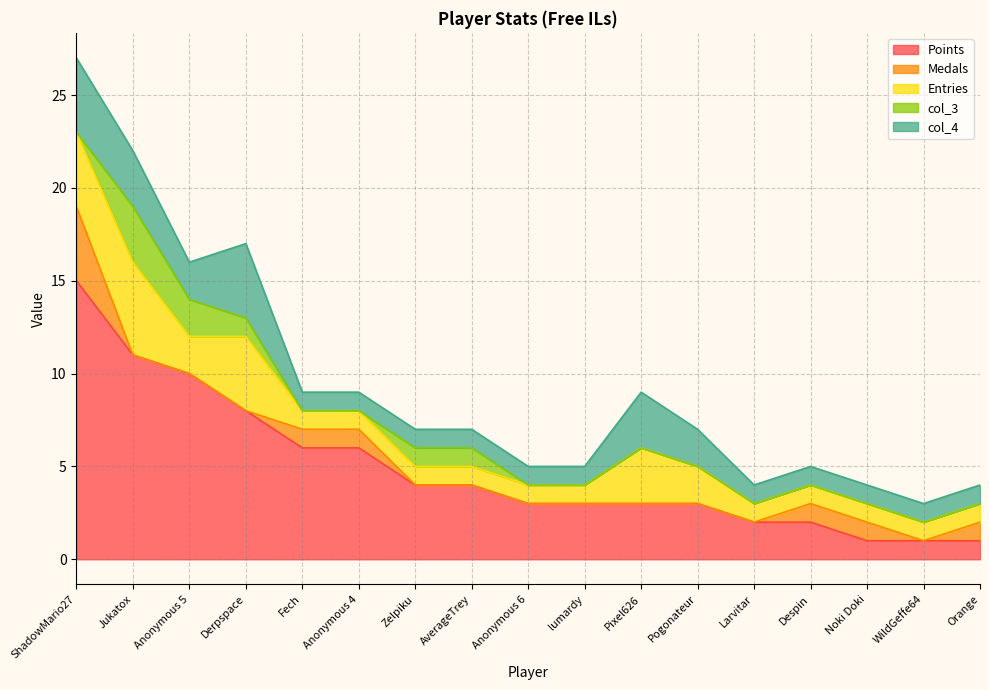

Is the value of Medals at Jukatox greater than the value of col_3 at Anonymous 4?

No